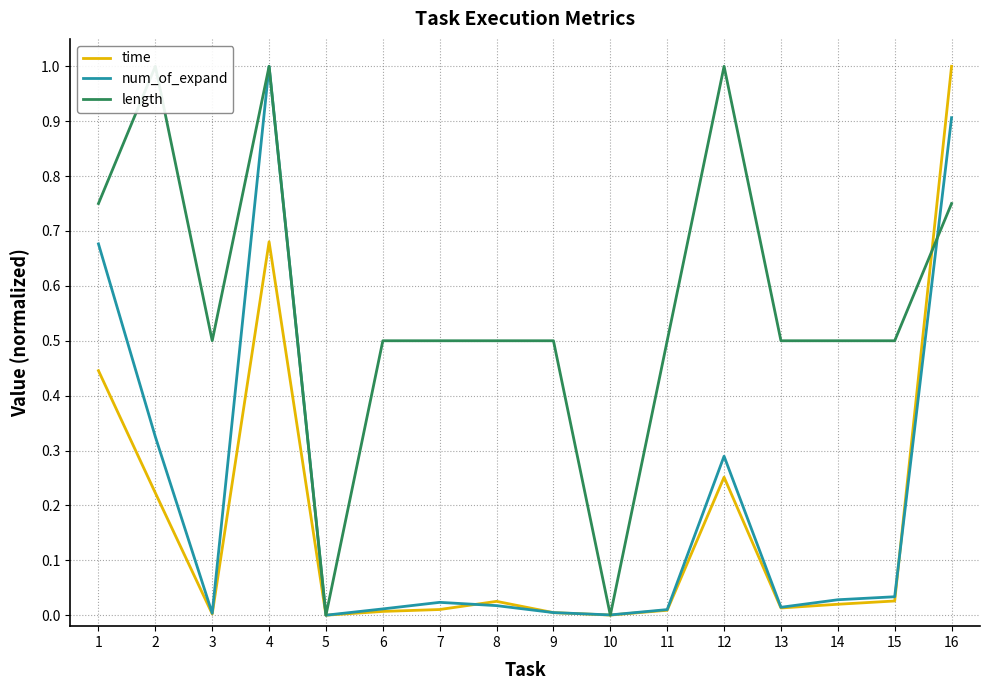

True or false: time has a value of 0.0 at 7.

False